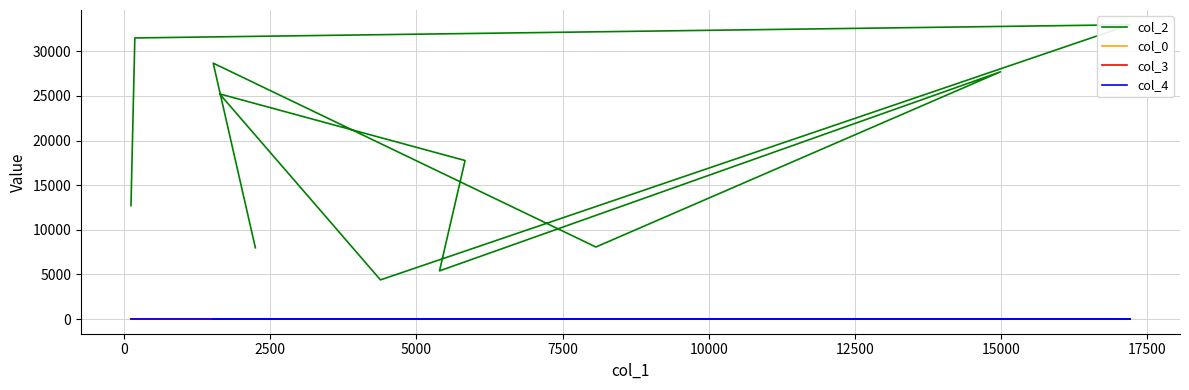

What are all the series names shown in the legend?

col_2, col_0, col_3, col_4